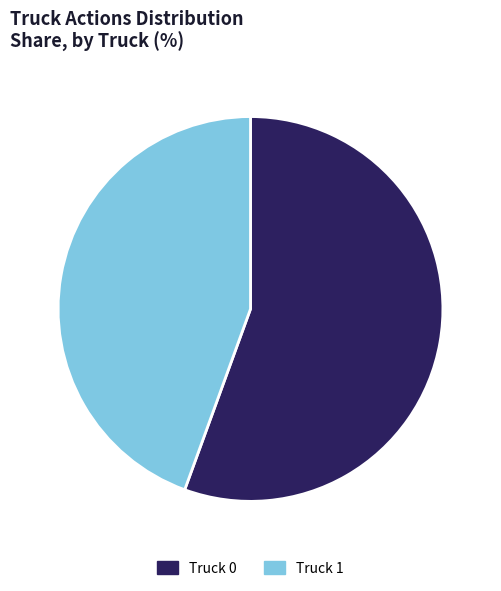

Which slice represents more than half of the pie?

Truck 0